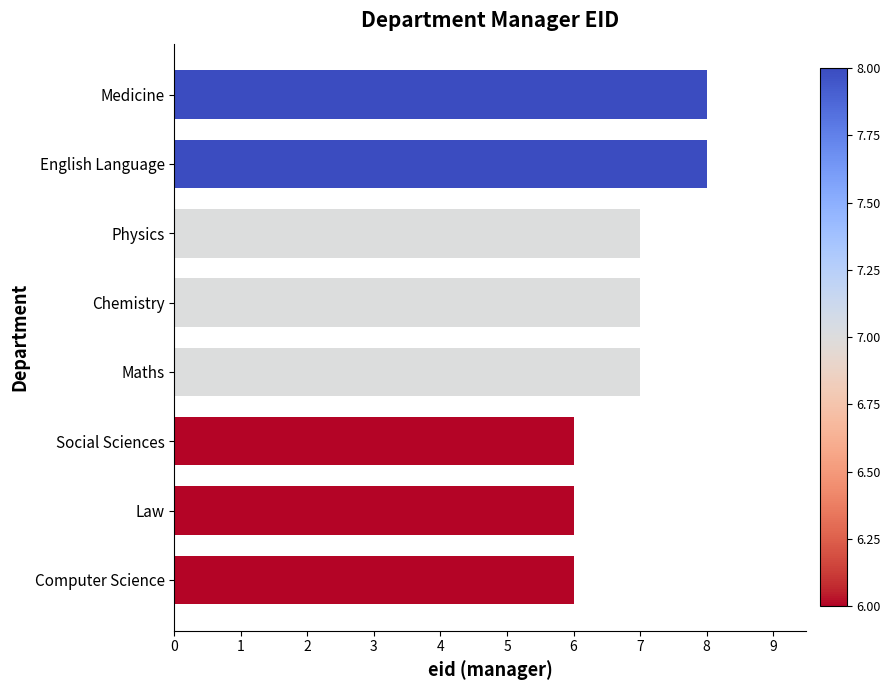

Approximately how many times larger is the value at Law compared to Maths?

0.9